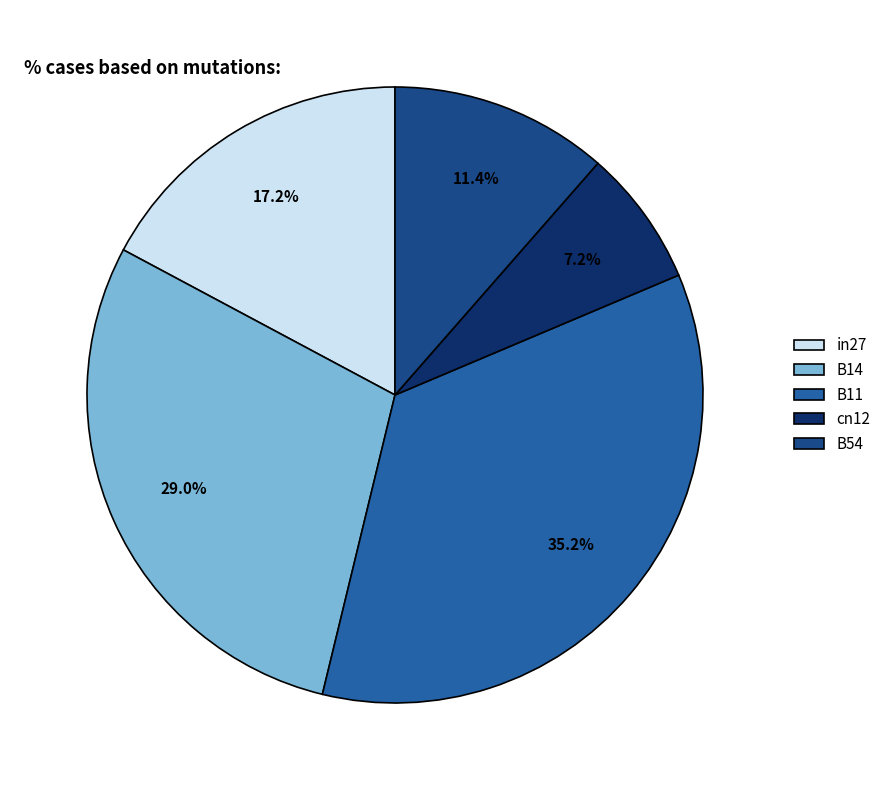

What portion of the pie excludes B14?

71.0%